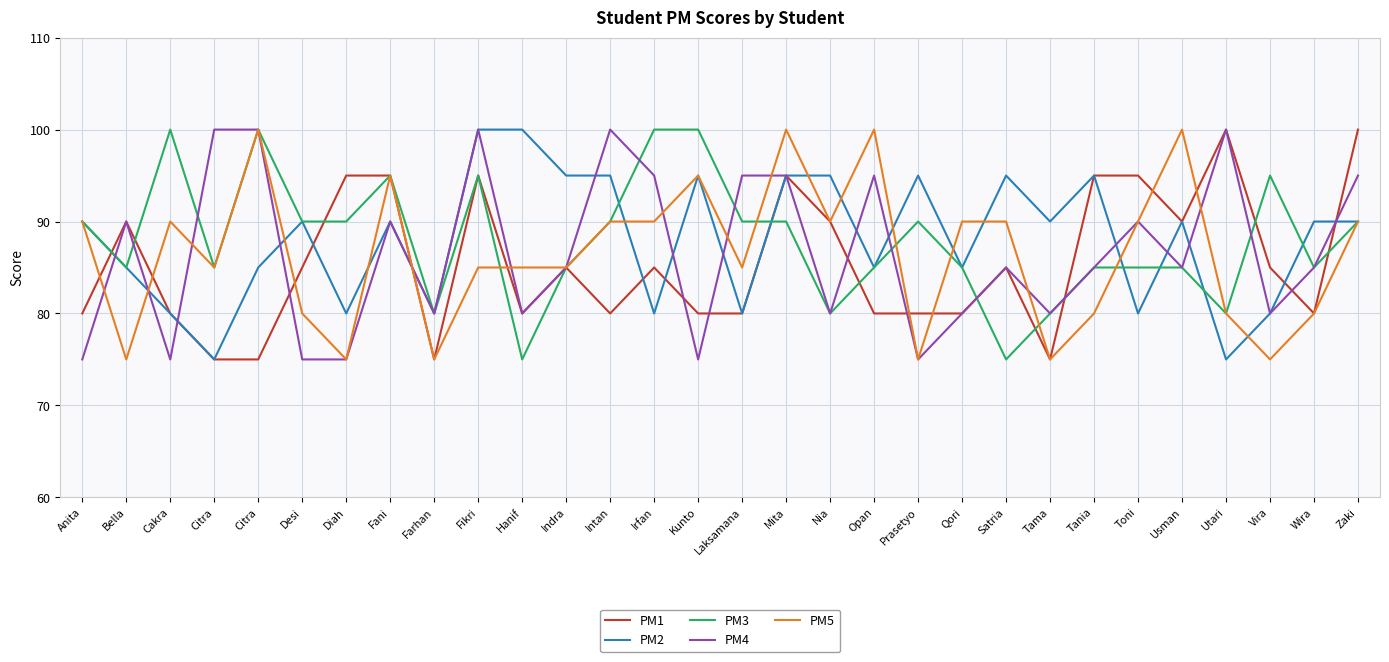

How many categories are shown in the chart?

30